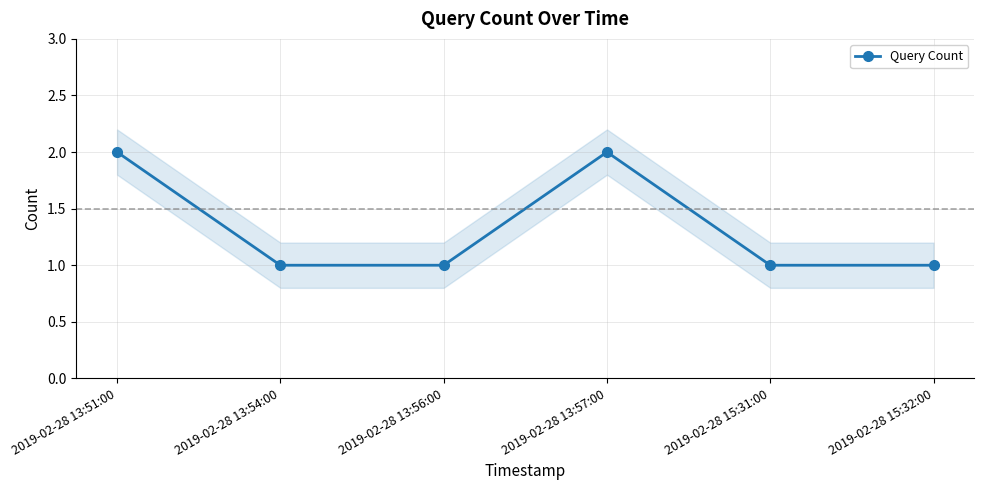

At which label is the value closest to 1?

2019-02-28 13:54:00